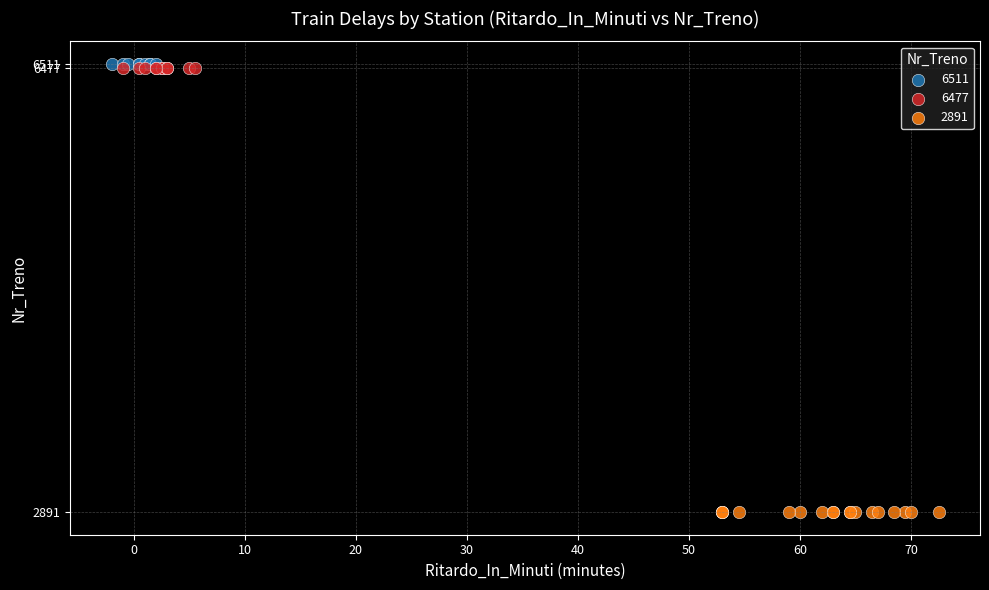

What are all the series names shown in the legend?

6511, 6477, 2891